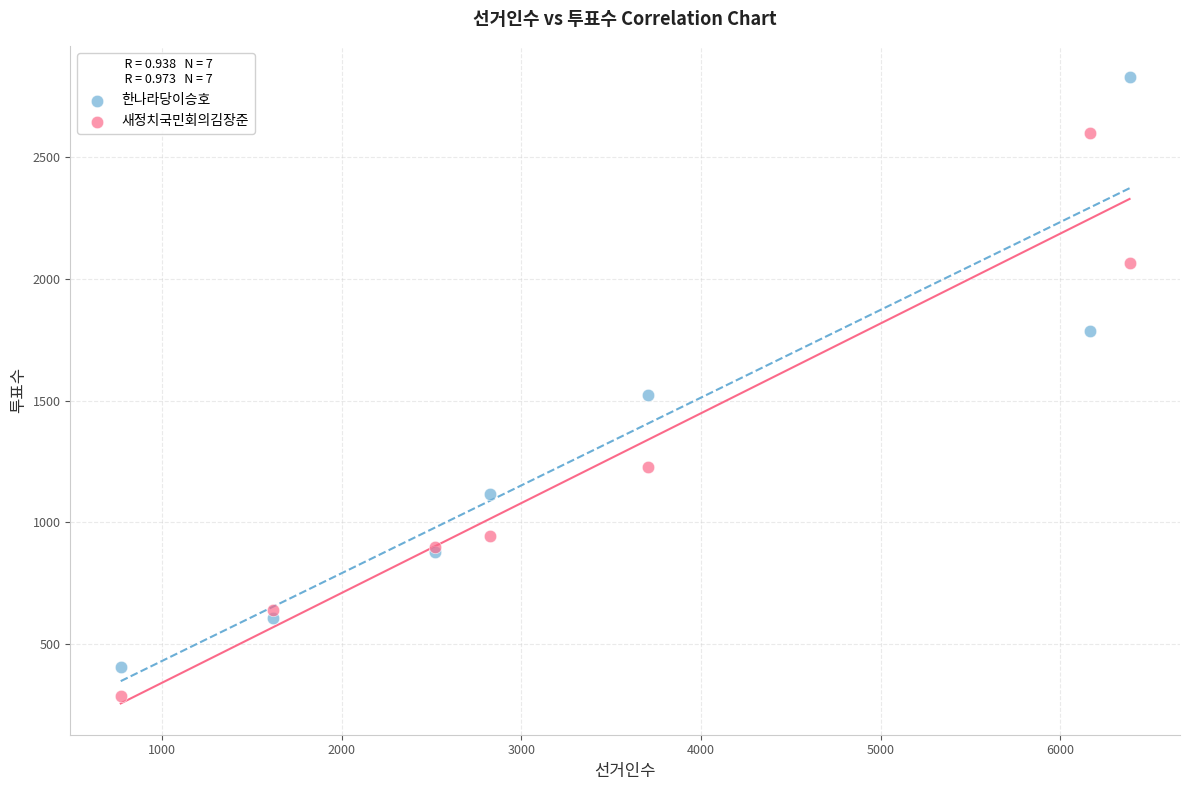

What are all the series names shown in the legend?

한나라당이승호, 새정치국민회의김장준